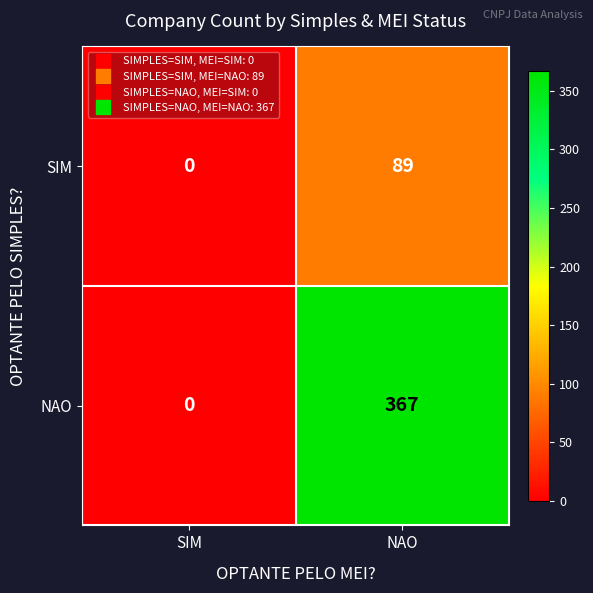

What is the spread (max minus min) of values at NAO?

278